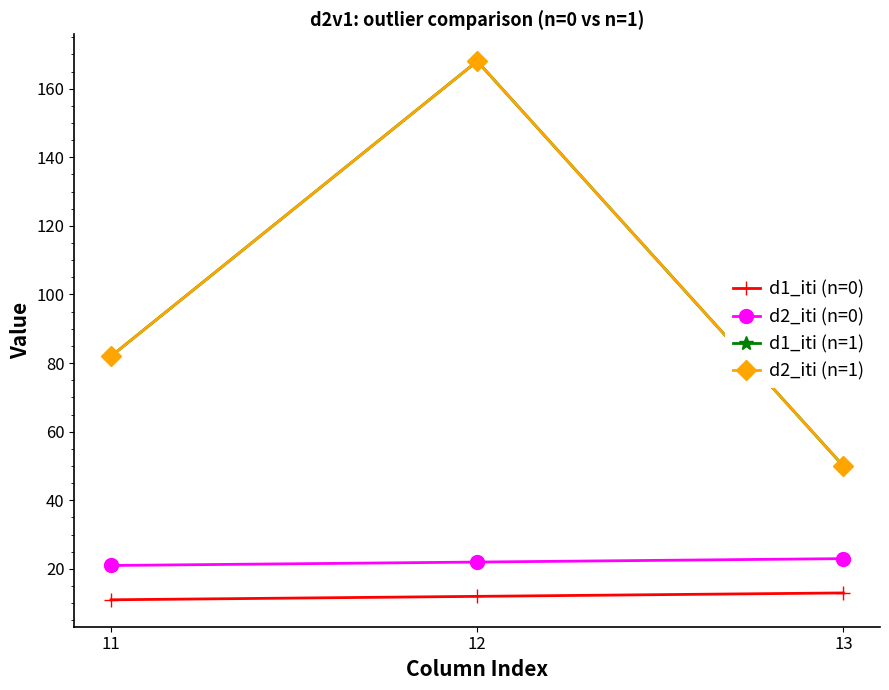

Is this an area chart (filled region under the line)?

No